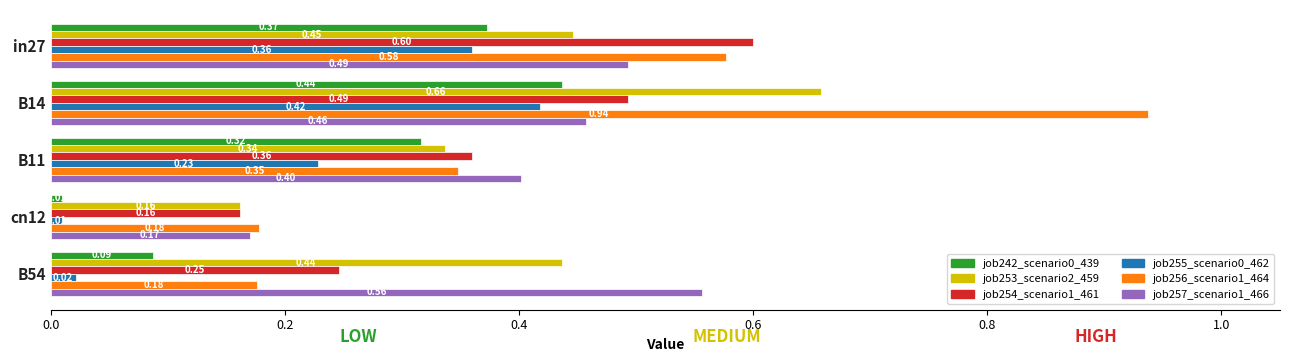

Between B14 and B11, which series saw the biggest shift?

job256_scenario1_464